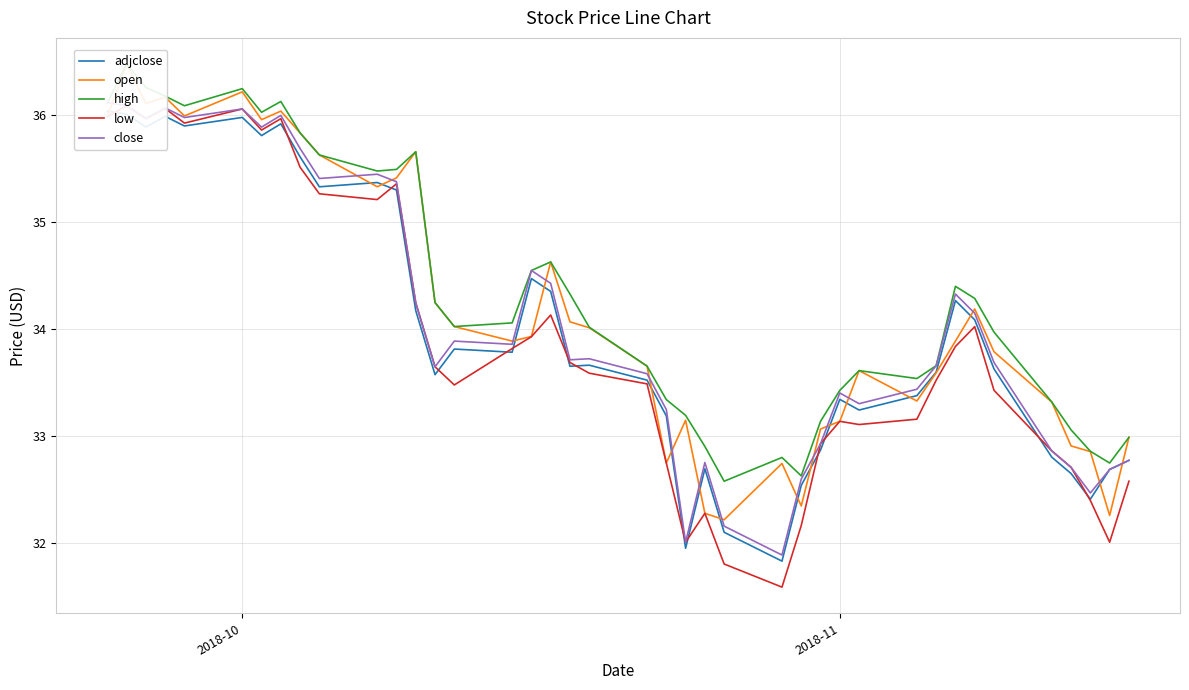

How many values in the adjclose series exceed 33?

29